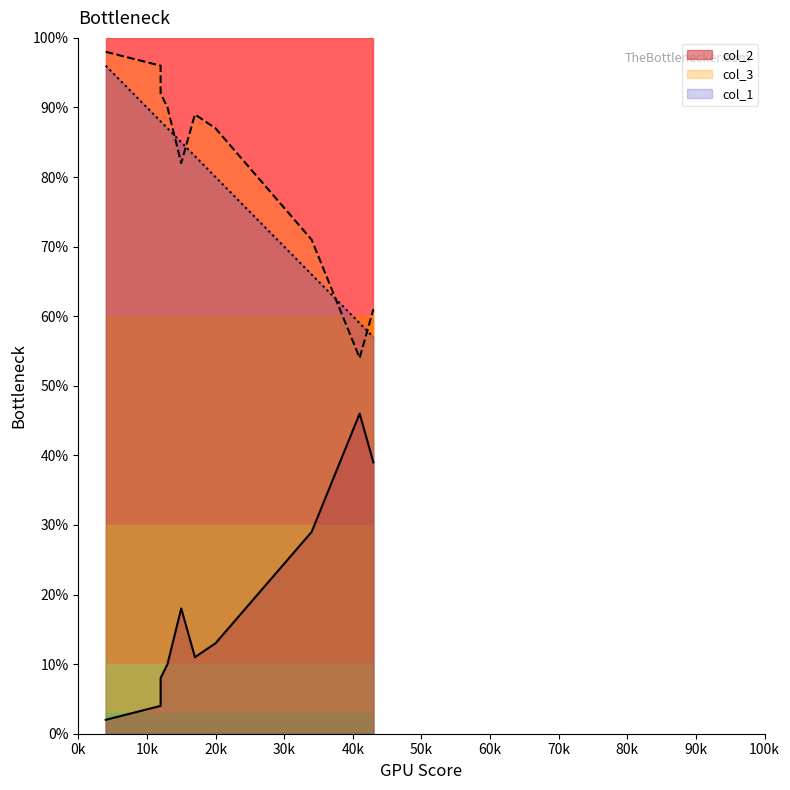

What is the difference between the maximum and minimum values in the col_2 series?

44